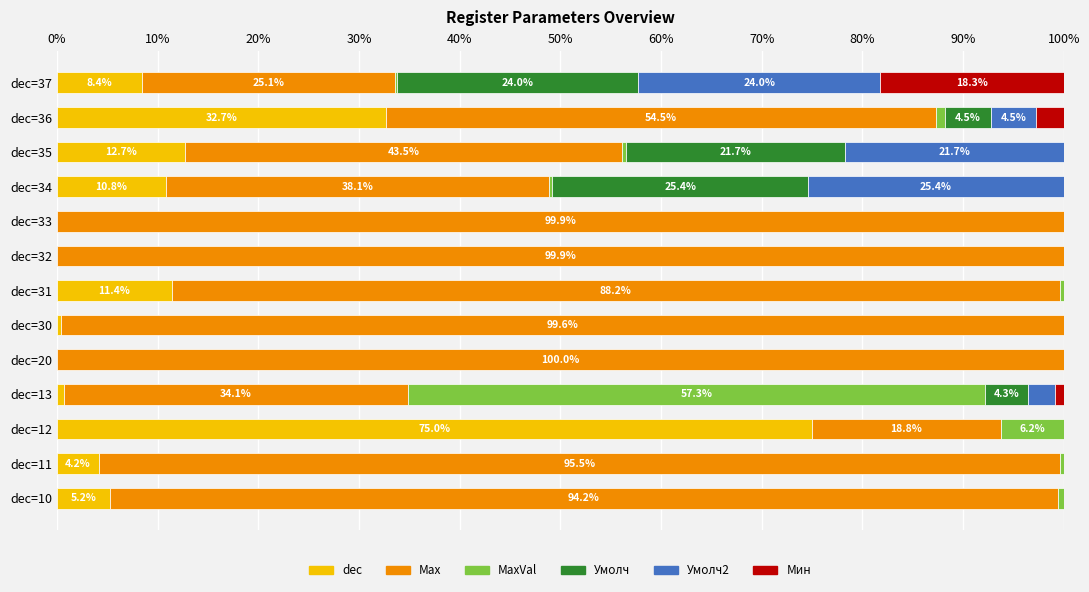

Between dec=10 and dec=36, which series saw the biggest shift?

Max